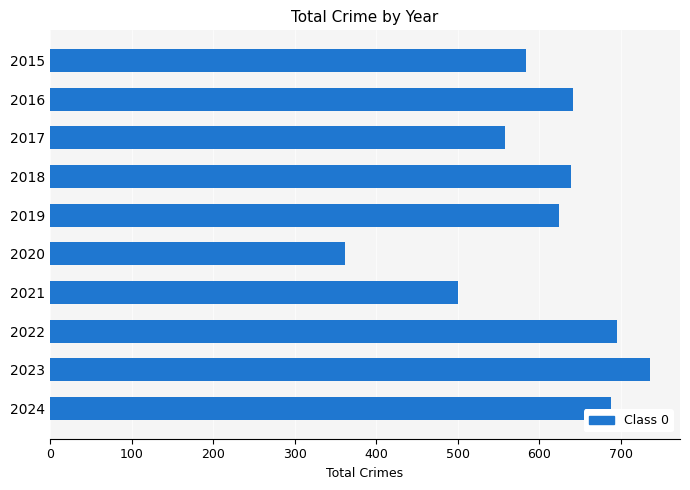

The chart shows a value of 1085 at 2023. True or false?

False